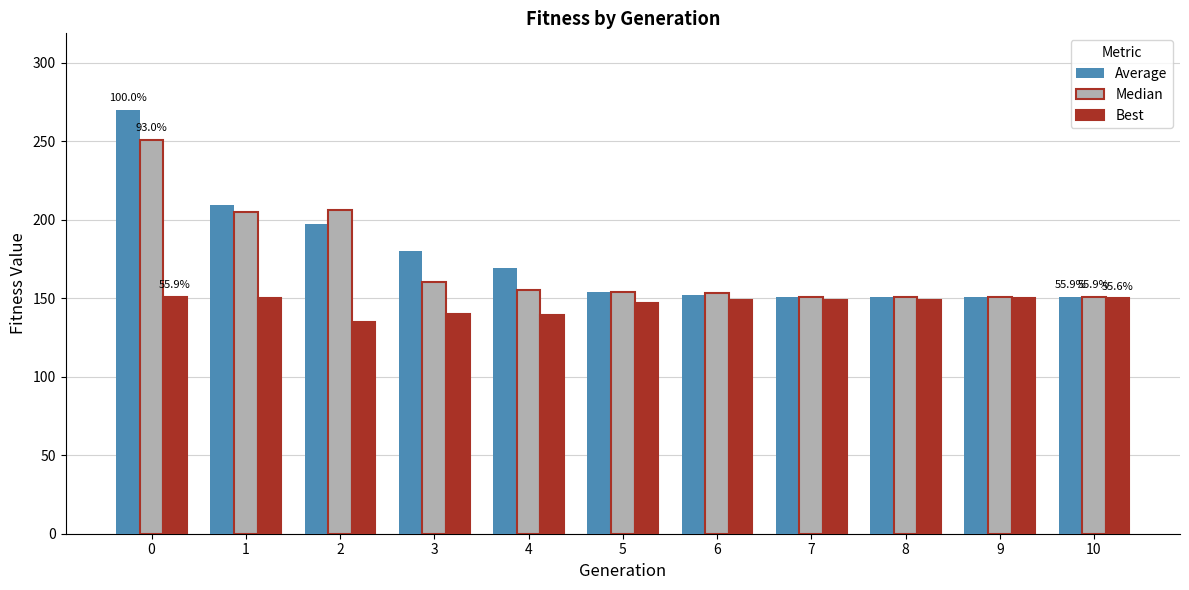

How many groups of bars are there?

11